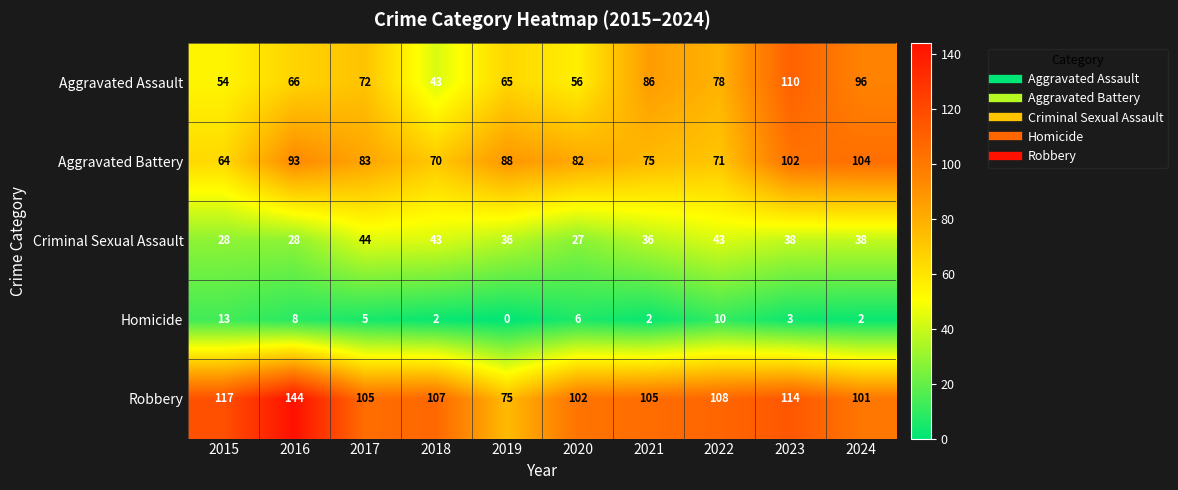

At which label does Robbery reach its peak?

2016